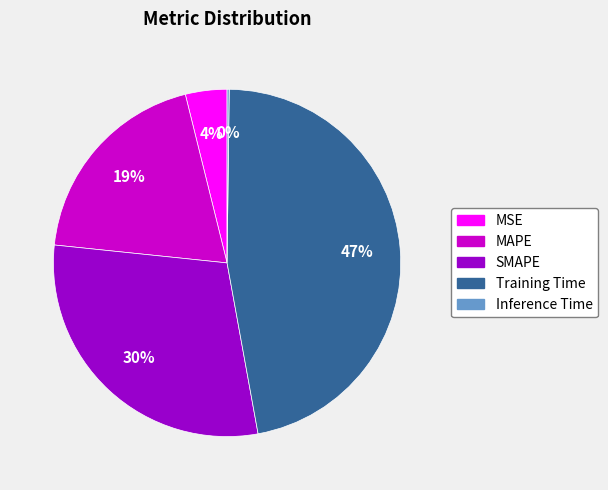

Is there any slice that represents more than half of the pie?

No